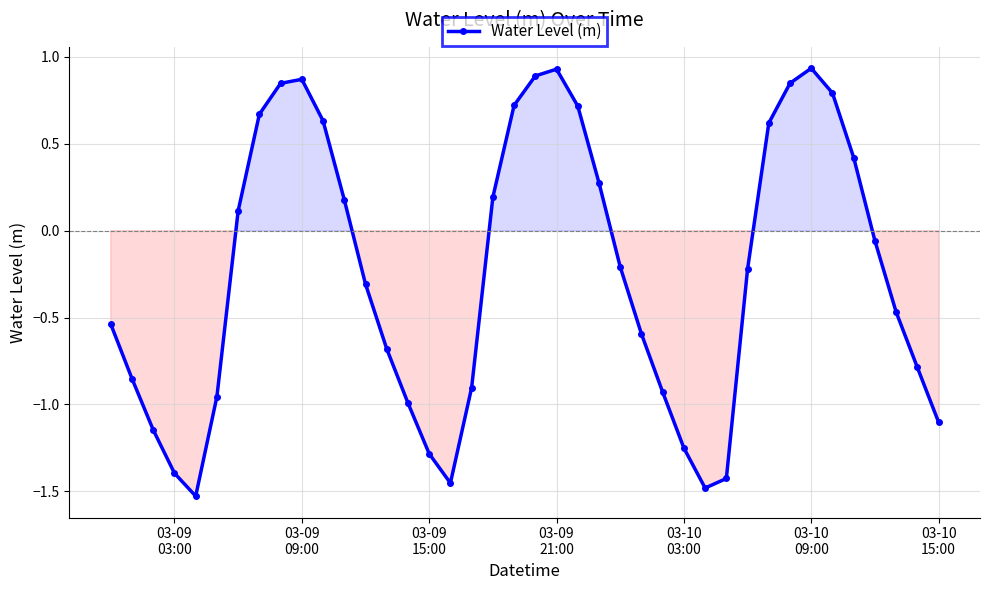

What is the sum of all values?

-9.9